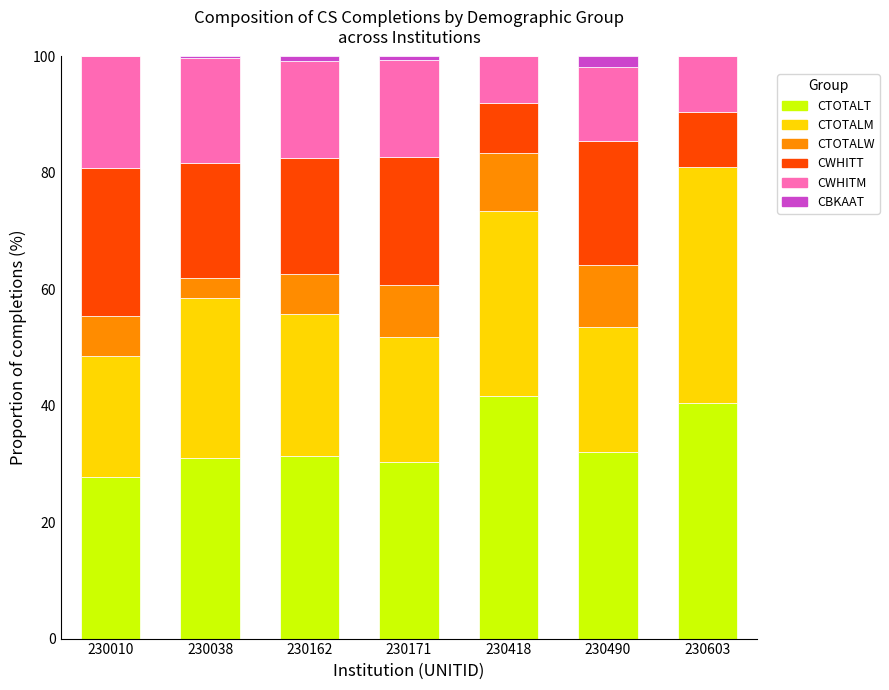

What is the highest value of the CTOTALT series?

41.7